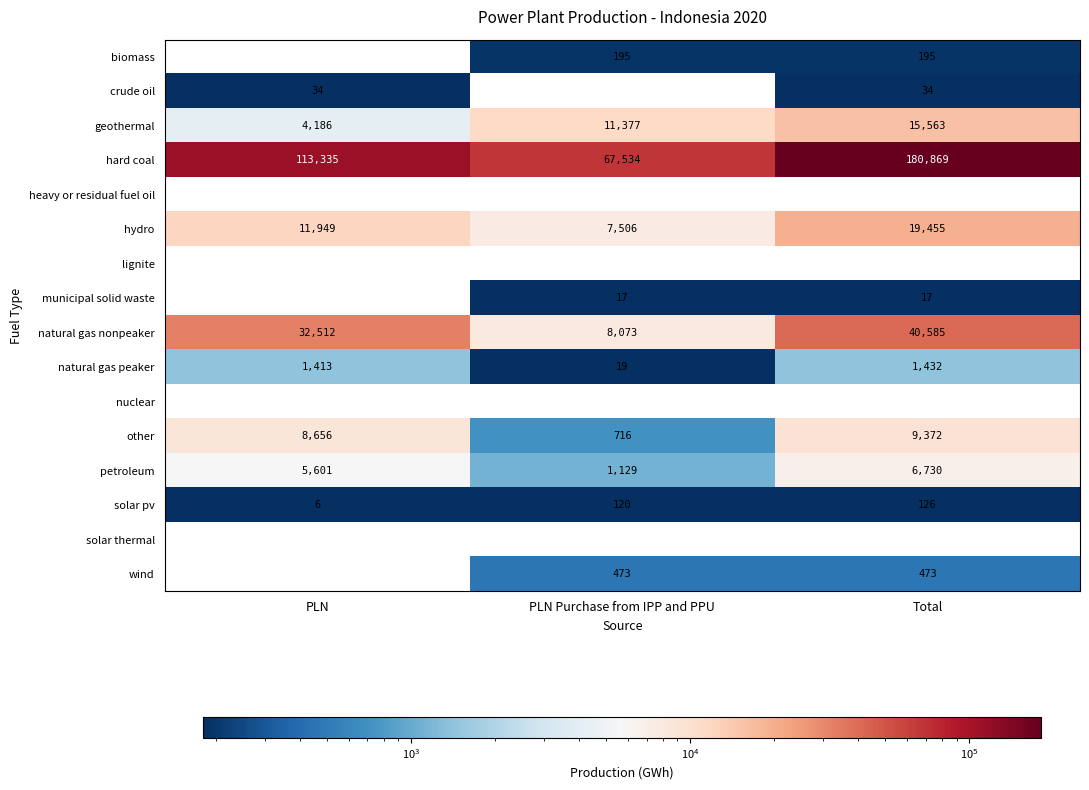

What is the total value across all series at Total?

274851